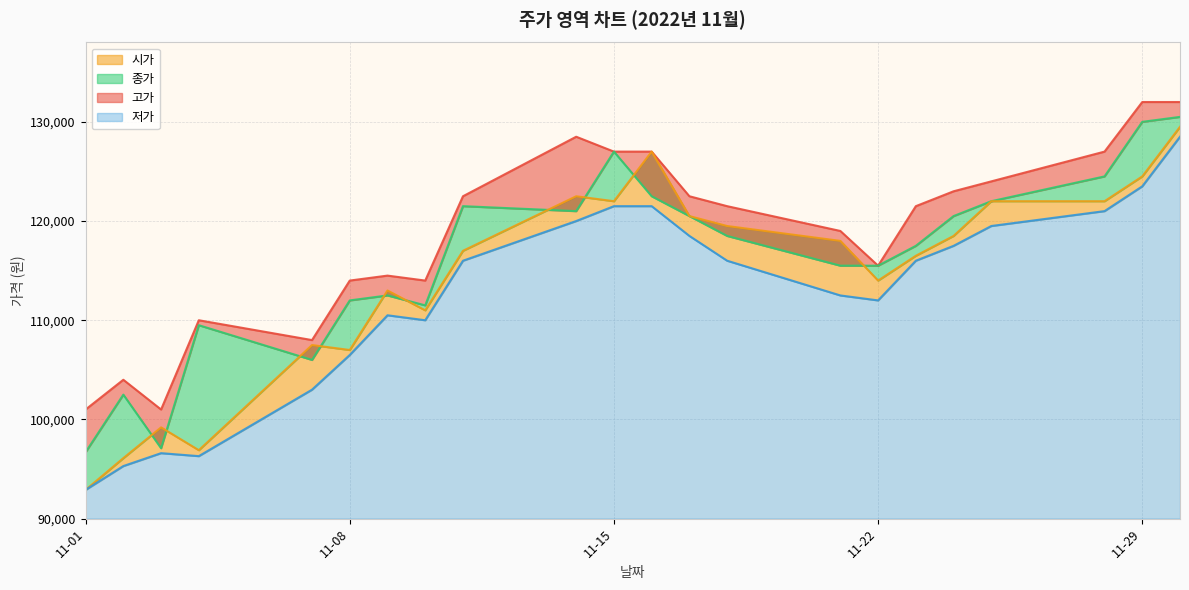

What are all the series names shown in the legend?

고가, 시가, 종가, 저가